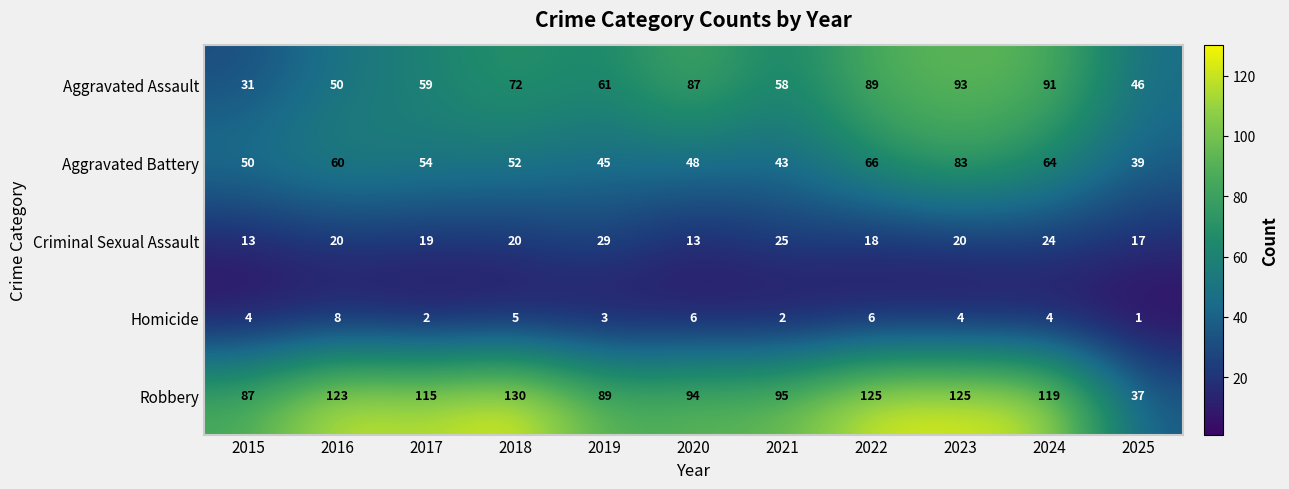

At how many categories does at least one series exceed 60?

10